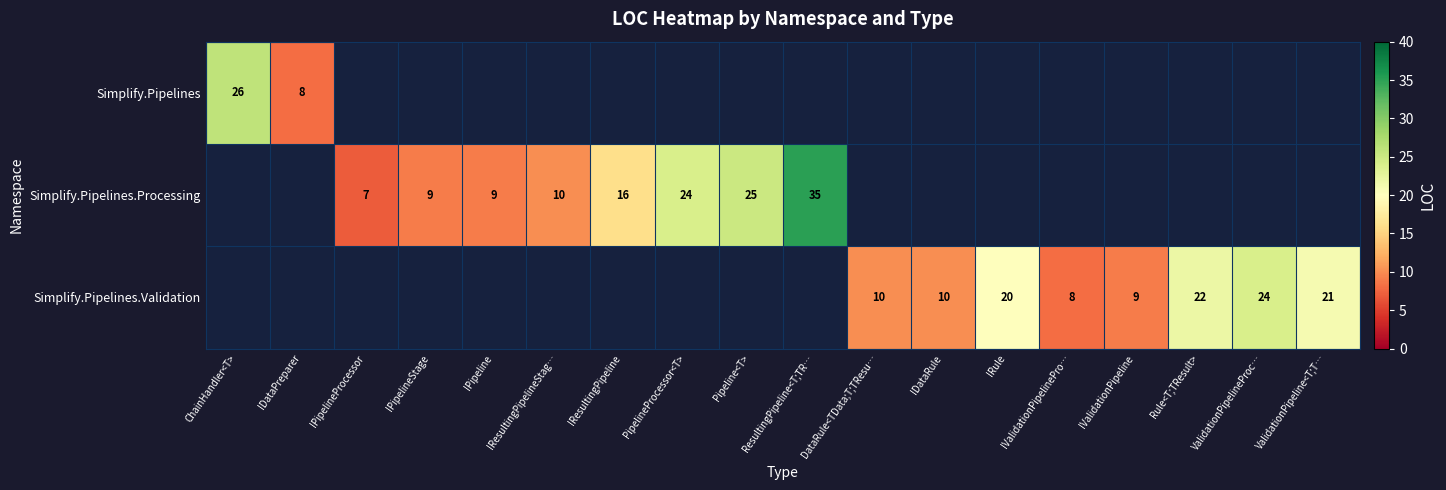

Is it true that Simplify.Pipelines.Processing equals 7 at IResultingPipeline?

False